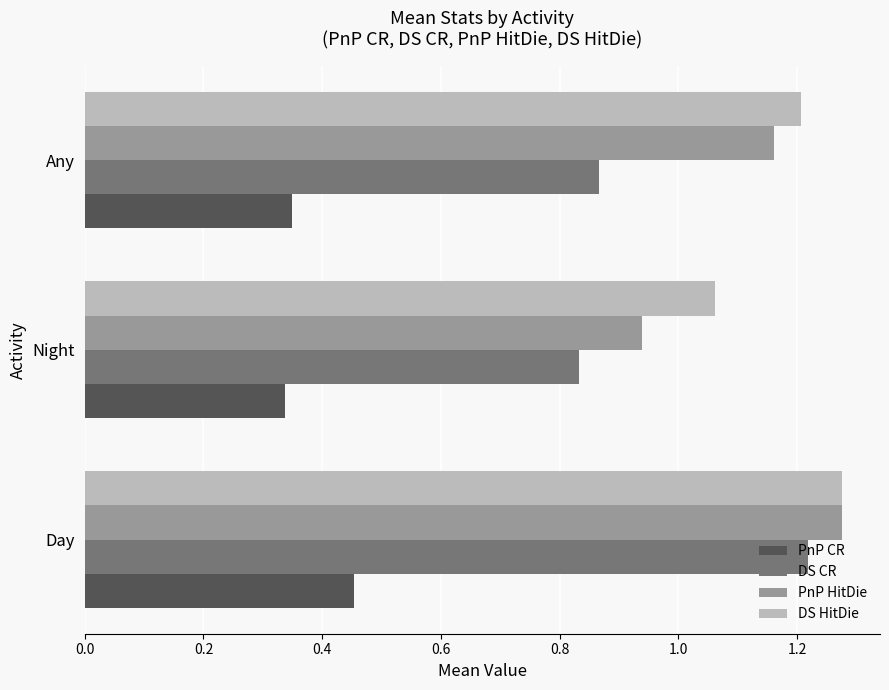

Which series has the largest total across all categories?

DS HitDie